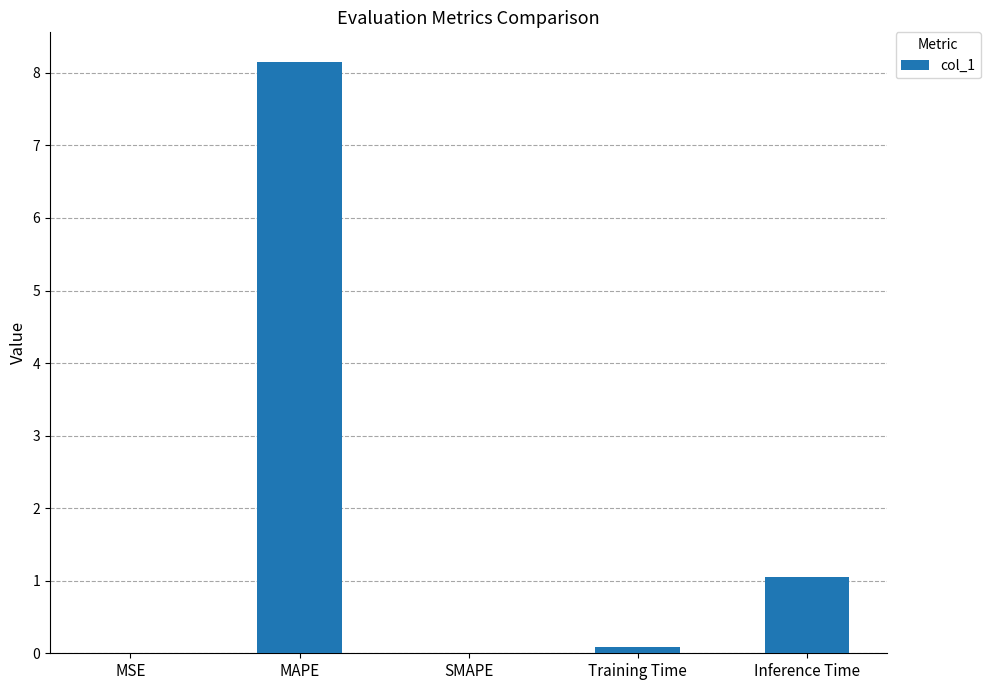

Where is the data nearest to the value 4?

Inference Time